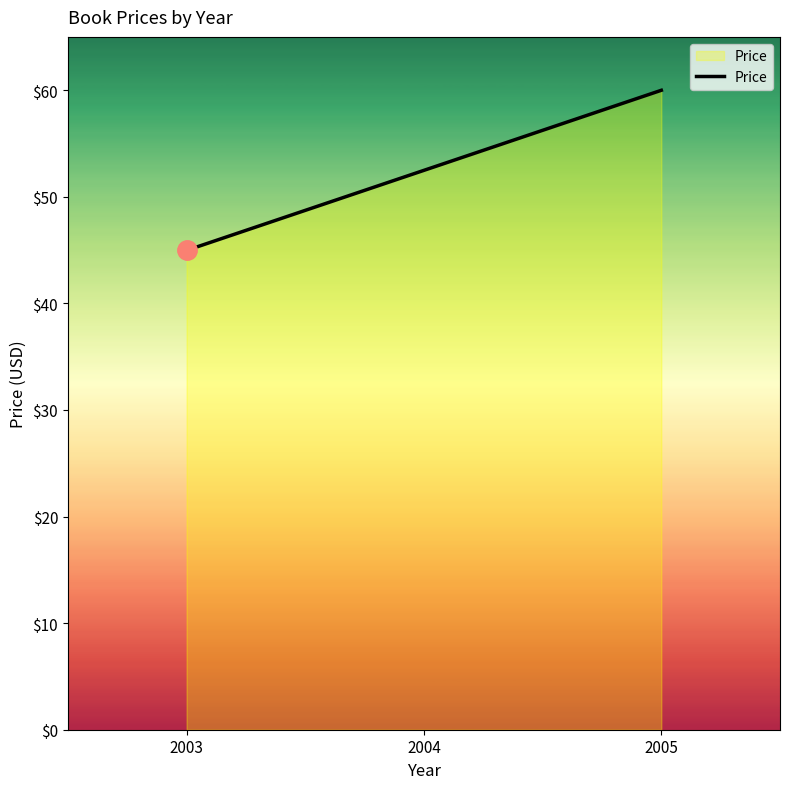

What is the difference between the maximum and minimum values?

15.0